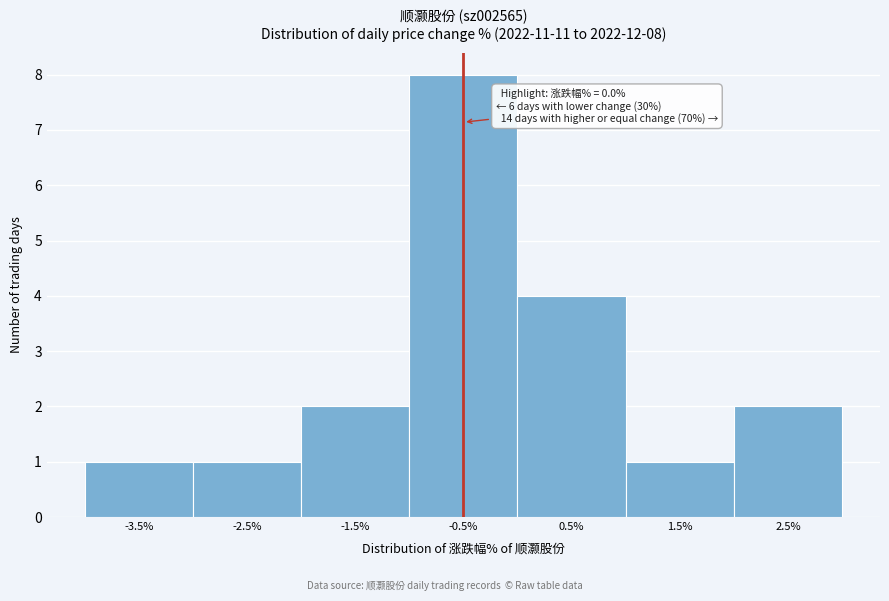

Reading left to right, what are all the values shown in this chart?

-3.5%=1	-2.5%=1	-1.5%=2	-0.5%=8	0.5%=4	1.5%=1	2.5%=2